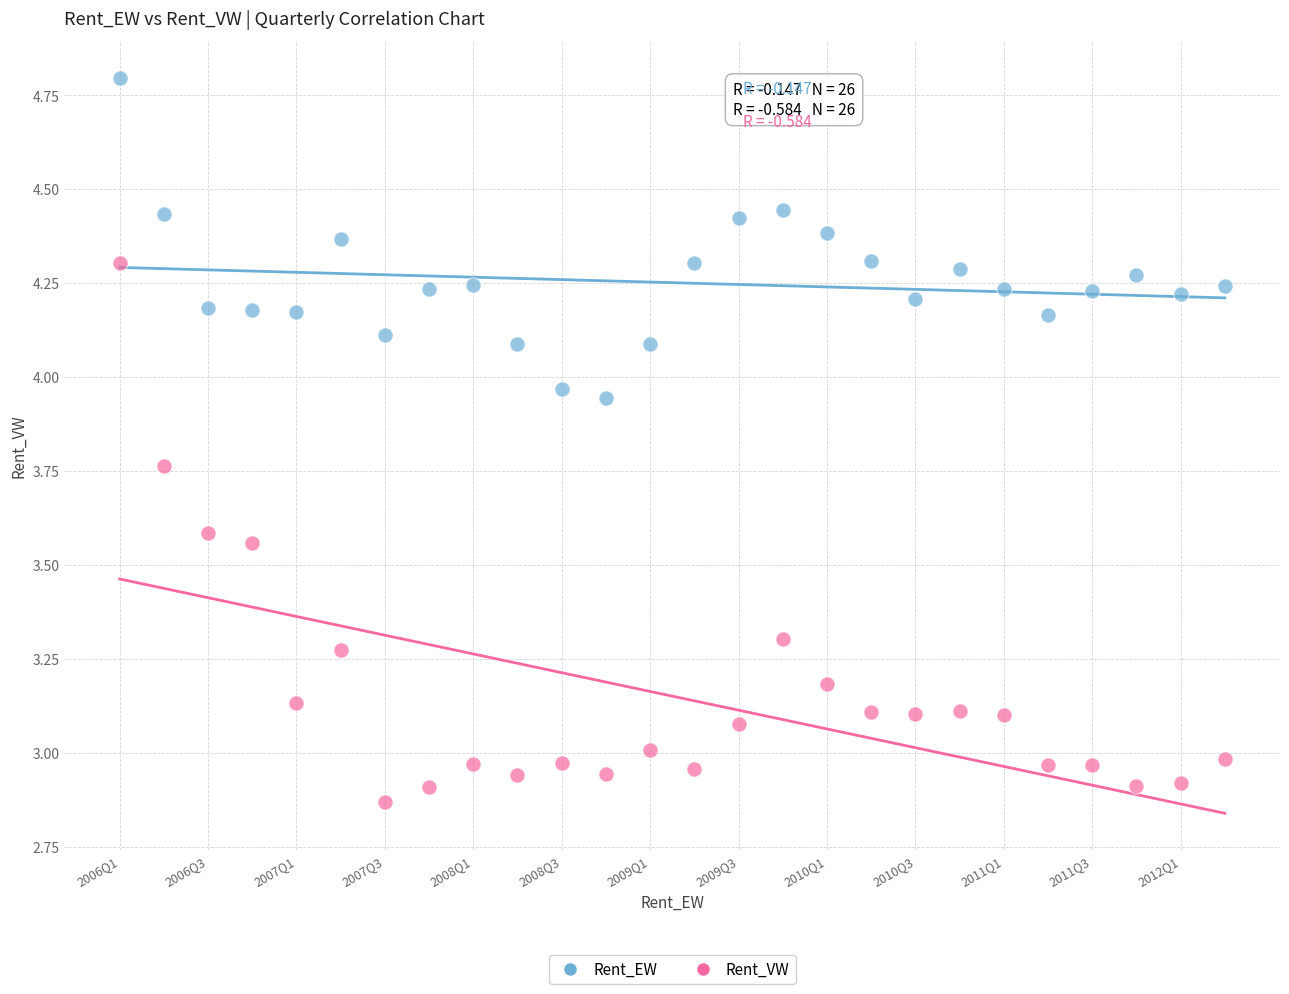

Which series has the widest spread of Y values?

Rent_VW